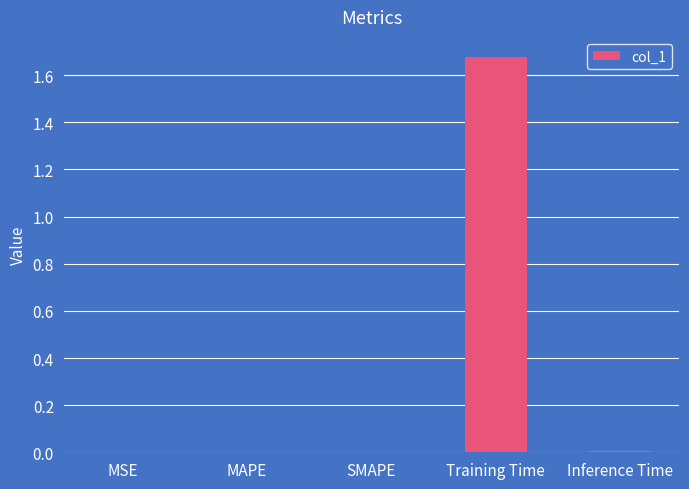

At which category does the chart reach its peak across all series?

Training Time